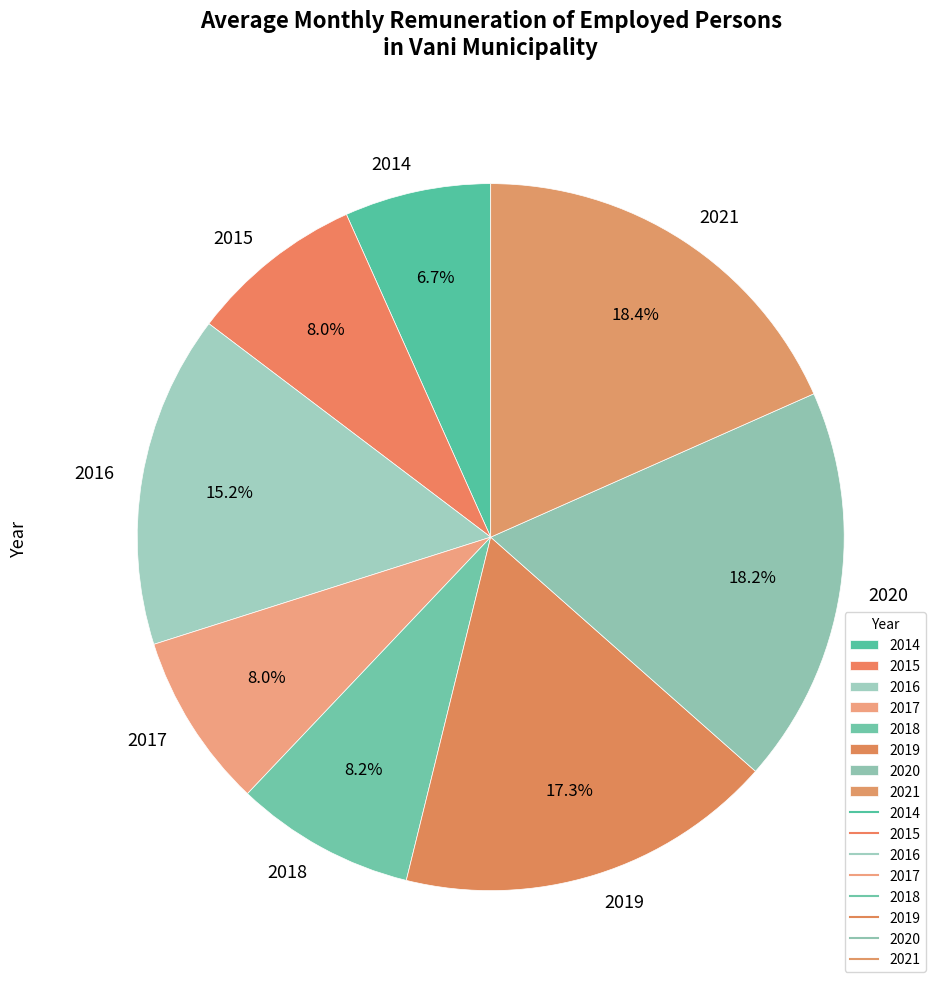

What percentage is NOT represented by 2017?

92.0%